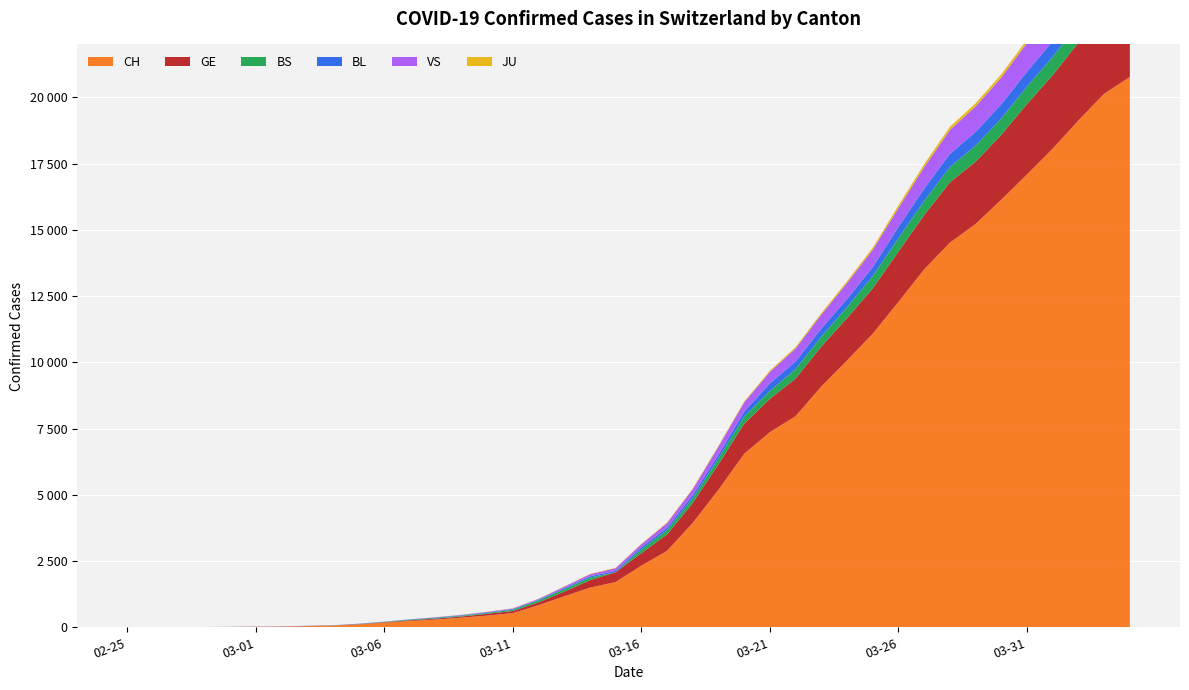

Reading left to right, transcribe all the data shown in this chart.

CH: 2020-02-25=1	2020-02-26=2	2020-02-27=4	2020-02-28=11	2020-02-29=14	2020-03-01=20	2020-03-02=26	2020-03-03=46	2020-03-04=63	2020-03-05=109	2020-03-06=175	2020-03-07=243	2020-03-08=298	2020-03-09=368	2020-03-10=447	2020-03-11=540	2020-03-12=839	2020-03-13=1176	2020-03-14=1500	2020-03-15=1713	2020-03-16=2332	2020-03-17=2892	2020-03-18=3947	2020-03-19=5199	2020-03-20=6555	2020-03-21=7368	2020-03-22=7975	2020-03-23=9094	2020-03-24=10075	2020-03-25=11087	2020-03-26=12285	2020-03-27=13512	2020-03-28=14521	2020-03-29=15228	2020-03-30=16141	2020-03-31=17098	2020-04-01=18069	2020-04-02=19133	2020-04-03=20141	2020-04-04=20773
GE: 2020-02-25=0	2020-02-26=1	2020-02-27=1	2020-02-28=3	2020-02-29=5	2020-03-01=7	2020-03-02=7	2020-03-03=9	2020-03-04=9	2020-03-05=13	2020-03-06=17	2020-03-07=26	2020-03-08=35	2020-03-09=44	2020-03-10=68	2020-03-11=79	2020-03-12=108	2020-03-13=173	2020-03-14=282	2020-03-15=372	2020-03-16=472	2020-03-17=619	2020-03-18=751	2020-03-19=961	2020-03-20=1136	2020-03-21=1262	2020-03-22=1417	2020-03-23=1509	2020-03-24=1598	2020-03-25=1708	2020-03-26=1902	2020-03-27=2051	2020-03-28=2277	2020-03-29=2349	2020-03-30=2450	2020-03-31=2657	2020-04-01=2775	2020-04-02=2938	2020-04-03=3220	2020-04-04=3384
BS: 2020-02-25=0	2020-02-26=0	2020-02-27=1	2020-02-28=1	2020-02-29=1	2020-03-01=1	2020-03-02=1	2020-03-03=3	2020-03-04=3	2020-03-05=8	2020-03-06=15	2020-03-07=21	2020-03-08=24	2020-03-09=28	2020-03-10=33	2020-03-11=49	2020-03-12=73	2020-03-13=92	2020-03-14=100	2020-03-15=0	2020-03-16=144	2020-03-17=165	2020-03-18=182	2020-03-19=222	2020-03-20=272	2020-03-21=299	2020-03-22=358	2020-03-23=376	2020-03-24=414	2020-03-25=466	2020-03-26=505	2020-03-27=534	2020-03-28=573	2020-03-29=609	2020-03-30=621	2020-03-31=657	2020-04-01=691	2020-04-02=718	2020-04-03=758	2020-04-04=771
BL: 2020-02-25=0	2020-02-26=0	2020-02-27=0	2020-02-28=1	2020-02-29=2	2020-03-01=2	2020-03-02=2	2020-03-03=2	2020-03-04=2	2020-03-05=6	2020-03-06=6	2020-03-07=15	2020-03-08=19	2020-03-09=20	2020-03-10=22	2020-03-11=26	2020-03-12=26	2020-03-13=42	2020-03-14=47	2020-03-15=54	2020-03-16=76	2020-03-17=89	2020-03-18=116	2020-03-19=134	2020-03-20=184	2020-03-21=282	2020-03-22=289	2020-03-23=302	2020-03-24=306	2020-03-25=341	2020-03-26=422	2020-03-27=466	2020-03-28=502	2020-03-29=511	2020-03-30=539	2020-03-31=561	2020-04-01=588	2020-04-02=610	2020-04-03=625	2020-04-04=656
VS: 2020-02-25=0	2020-02-26=0	2020-02-27=0	2020-02-28=1	2020-02-29=1	2020-03-01=0	2020-03-02=3	2020-03-03=3	2020-03-04=4	2020-03-05=5	2020-03-06=6	2020-03-07=0	2020-03-08=7	2020-03-09=12	2020-03-10=17	2020-03-11=22	2020-03-12=30	2020-03-13=53	2020-03-14=76	2020-03-15=98	2020-03-16=116	2020-03-17=173	2020-03-18=225	2020-03-19=311	2020-03-20=346	2020-03-21=433	2020-03-22=490	2020-03-23=527	2020-03-24=606	2020-03-25=651	2020-03-26=715	2020-03-27=808	2020-03-28=902	2020-03-29=964	2020-03-30=1000	2020-03-31=1085	2020-04-01=1145	2020-04-02=1218	2020-04-03=1273	2020-04-04=1319
JU: 2020-02-25=0	2020-02-26=0	2020-02-27=0	2020-02-28=0	2020-02-29=0	2020-03-01=0	2020-03-02=0	2020-03-03=1	2020-03-04=1	2020-03-05=2	2020-03-06=3	2020-03-07=4	2020-03-08=4	2020-03-09=5	2020-03-10=6	2020-03-11=6	2020-03-12=9	2020-03-13=10	2020-03-14=15	2020-03-15=16	2020-03-16=17	2020-03-17=24	2020-03-18=26	2020-03-19=31	2020-03-20=37	2020-03-21=49	2020-03-22=51	2020-03-23=57	2020-03-24=66	2020-03-25=78	2020-03-26=99	2020-03-27=112	2020-03-28=118	2020-03-29=118	2020-03-30=122	2020-03-31=127	2020-04-01=144	2020-04-02=145	2020-04-03=149	2020-04-04=153